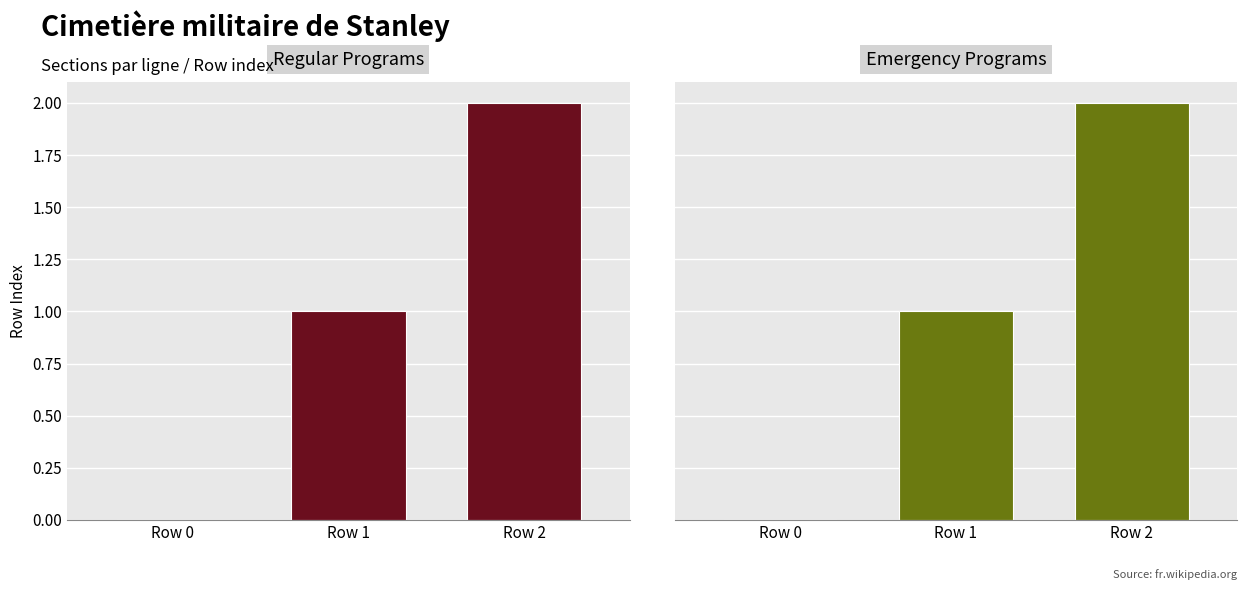

What are all the series names shown in the legend?

Regular Programs, Emergency Programs